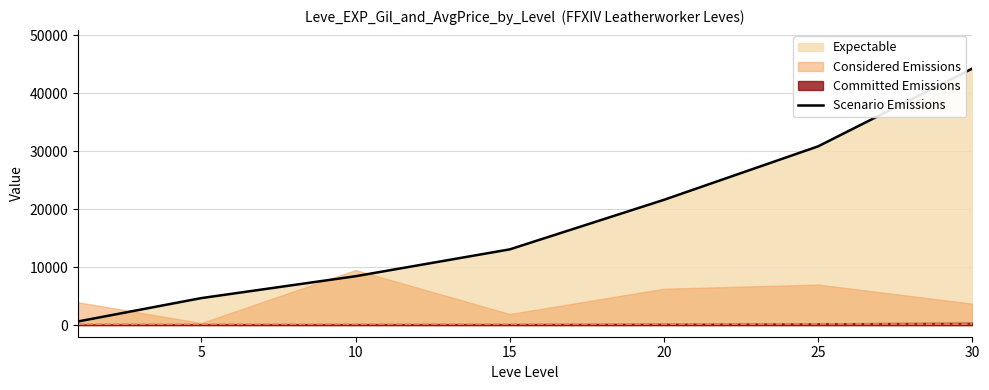

At which label is the value closest to 22430?

20